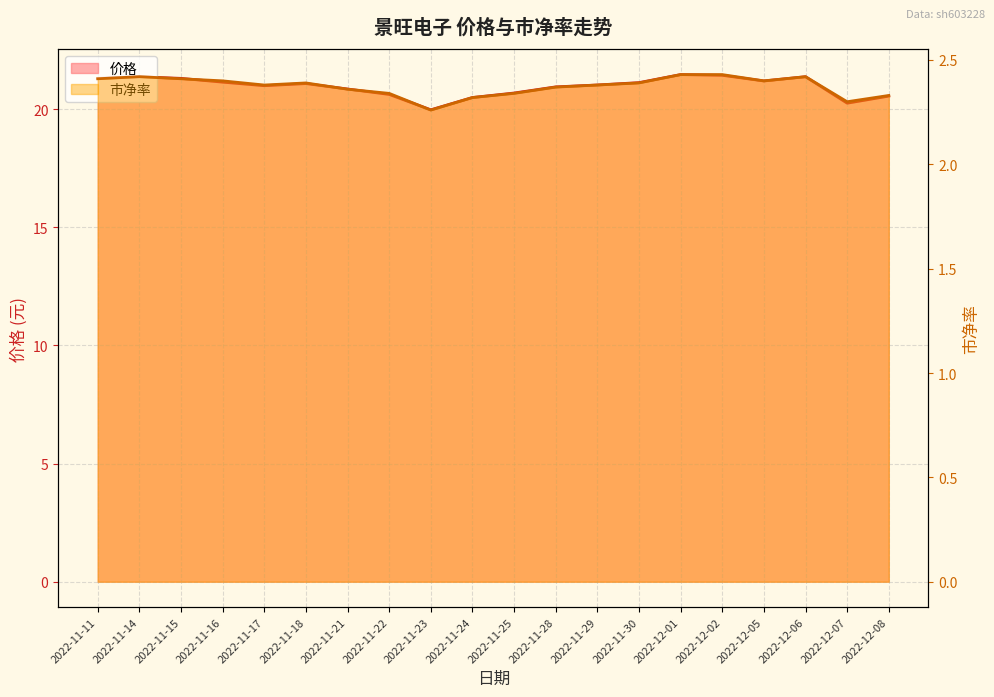

What is the label of the 6th point from the left?

2022-11-18